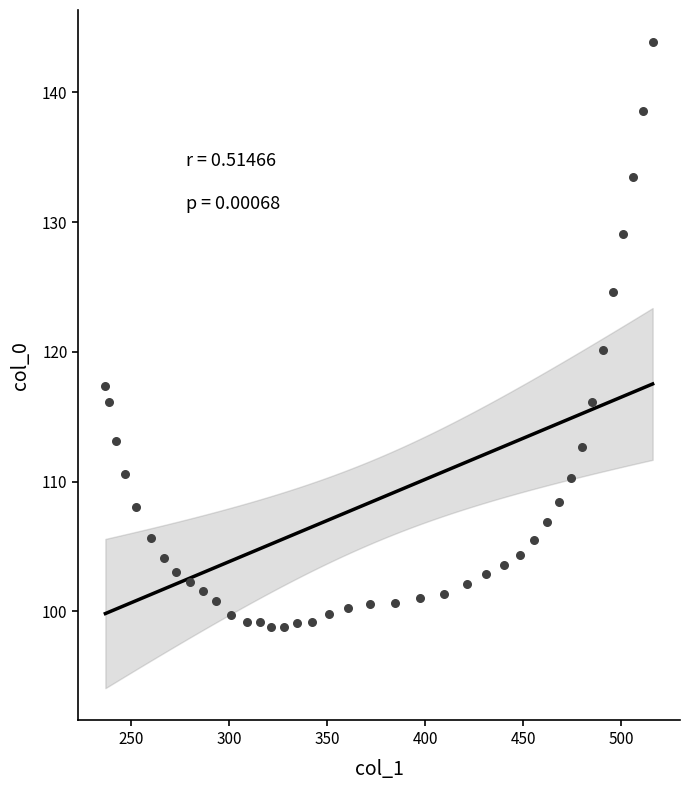

What is the range of Y values (max minus min)?

45.0